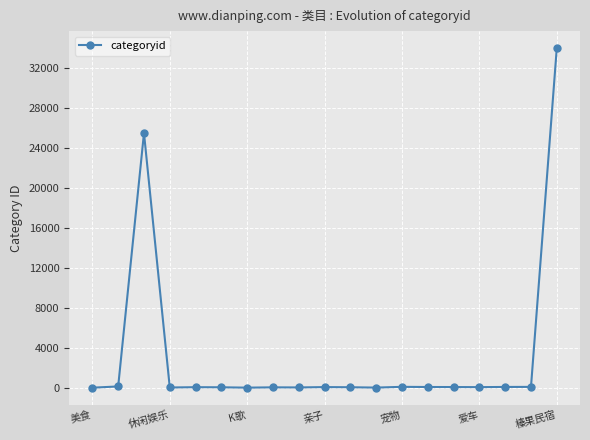

What is the maximum value shown in the chart?

33954